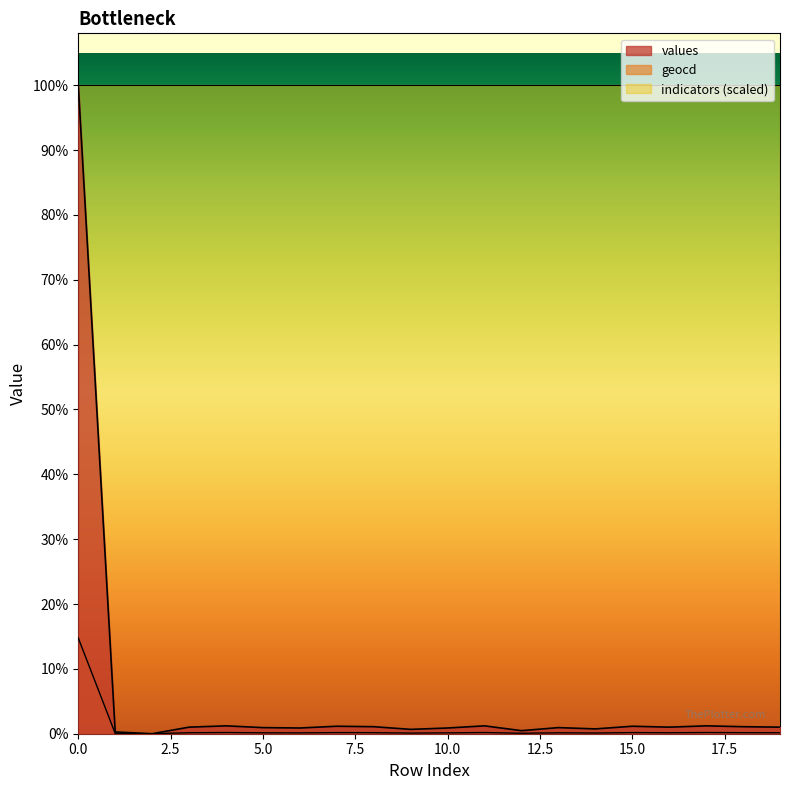

Is the value of values at 3 greater than the value of geocd at 5?

Yes